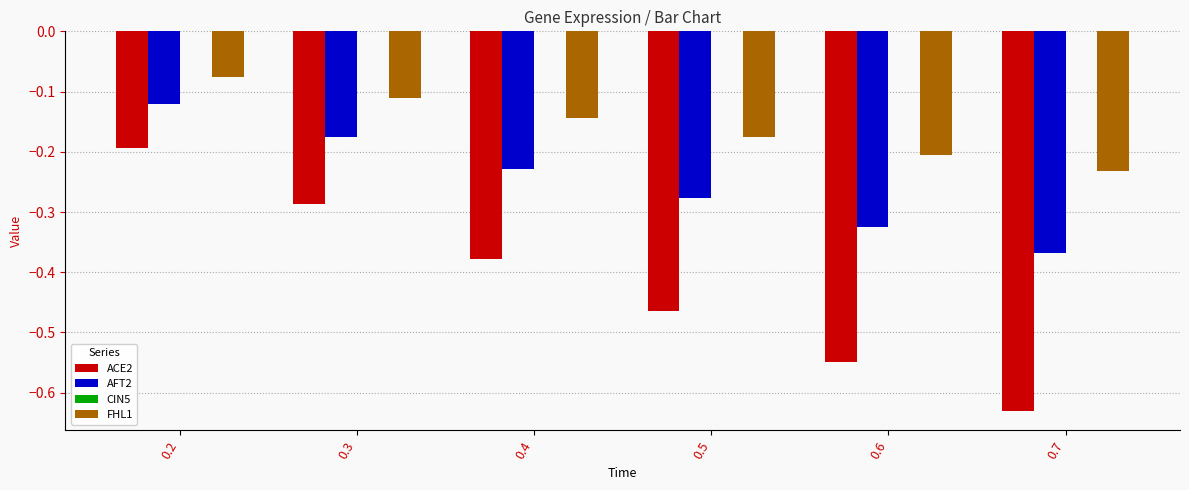

What is the total value across all series at 0.7?

-1.2